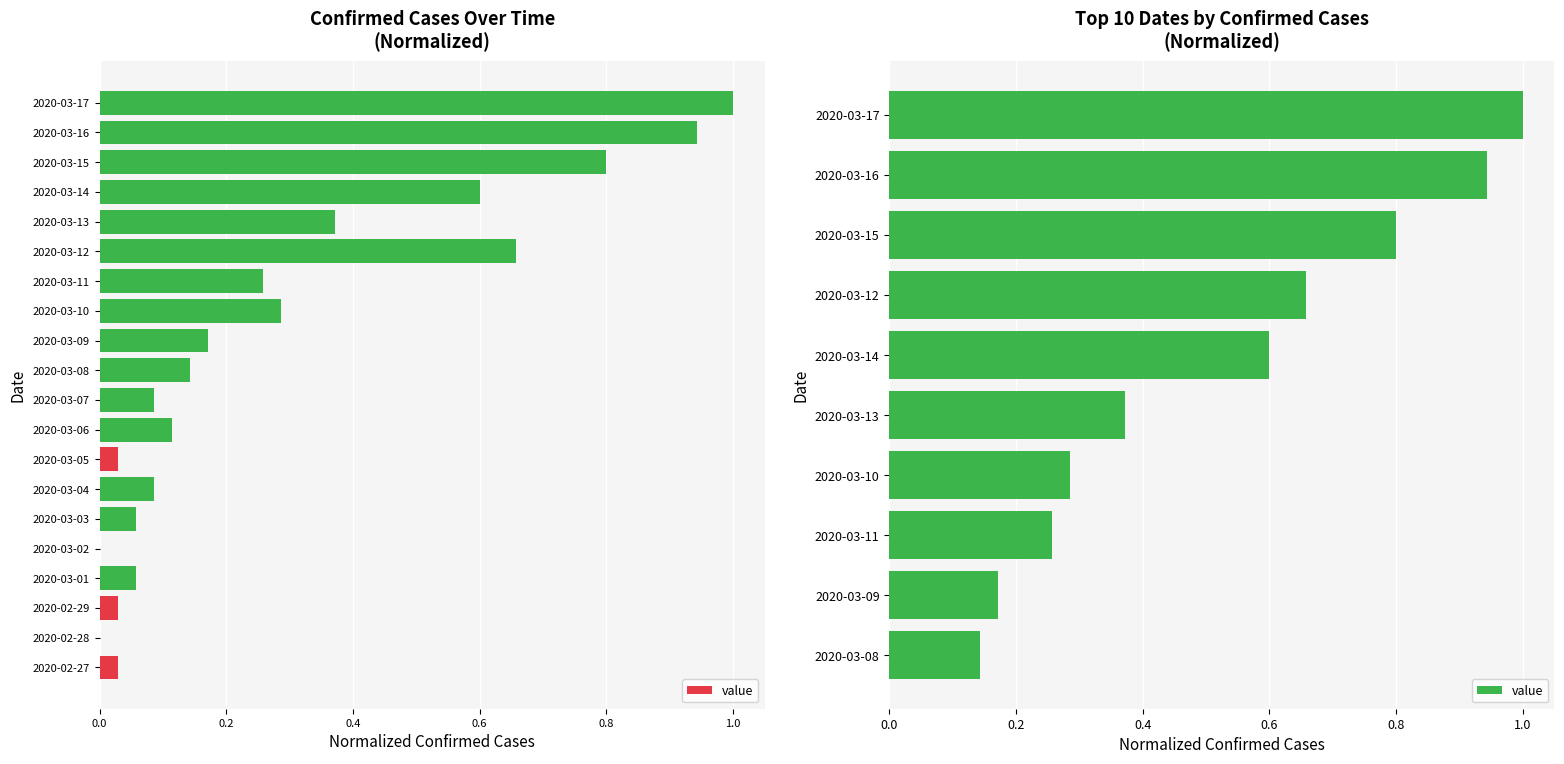

What is the average value?

0.5